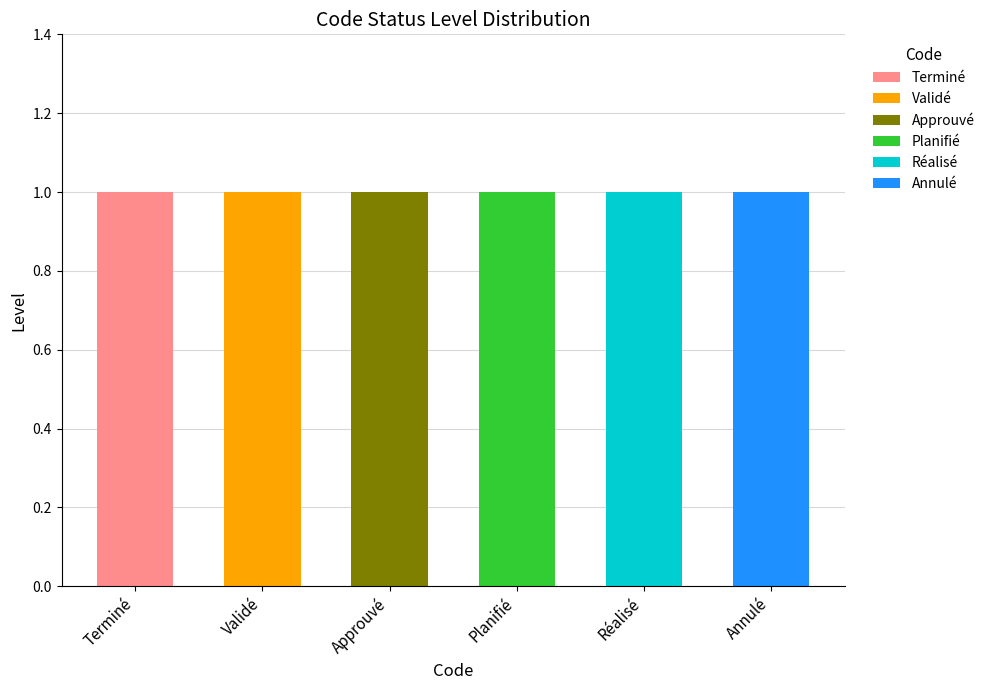

What position from the left is Terminé?

1